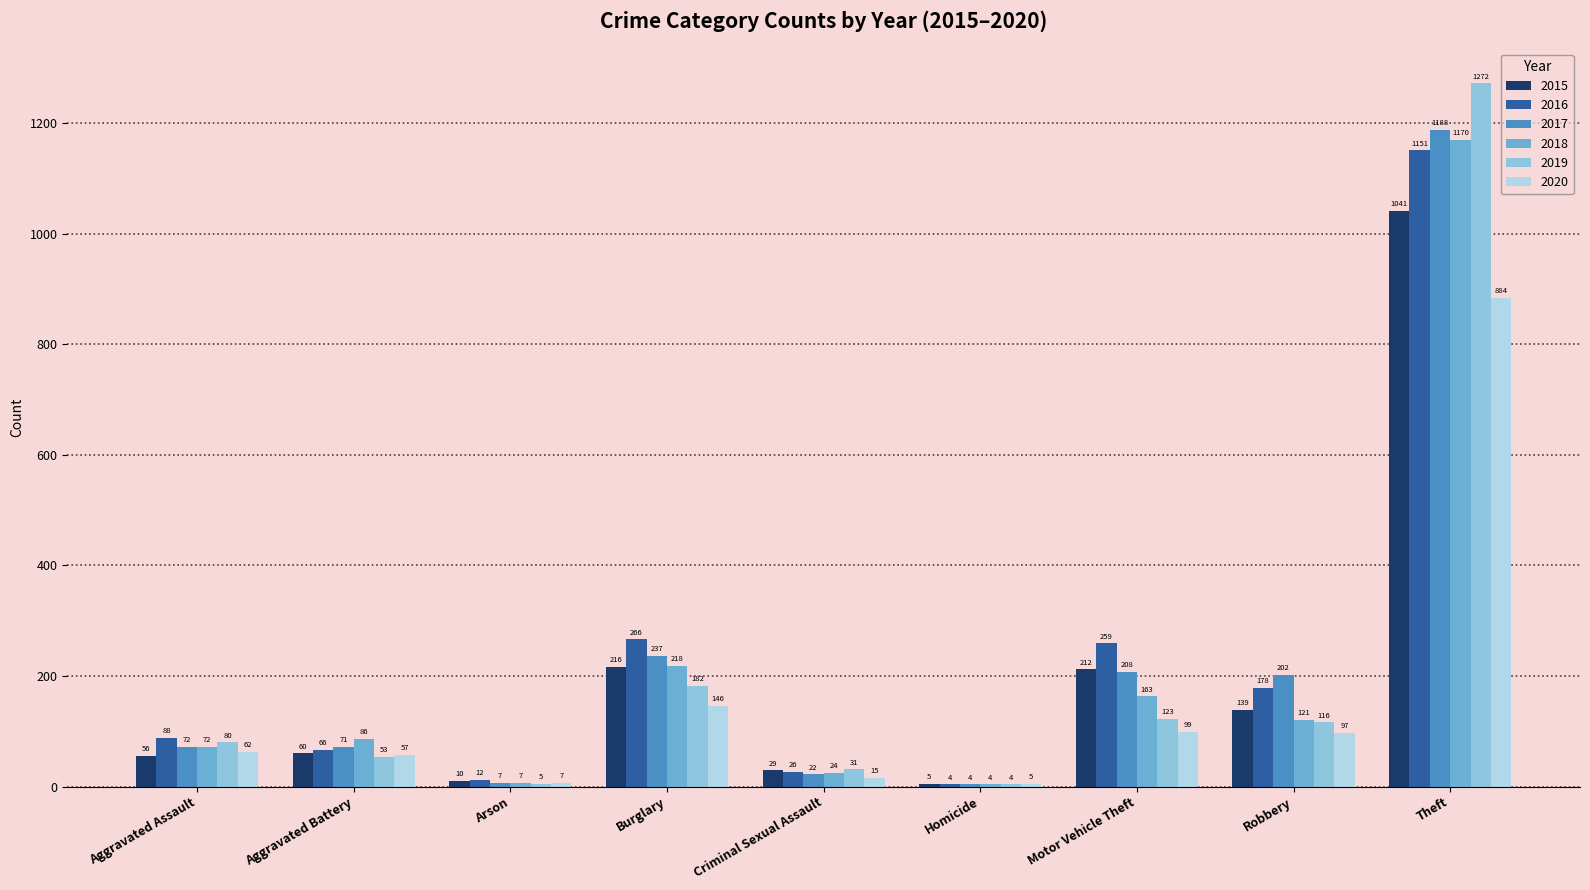

At how many categories does at least one series exceed 1100?

1